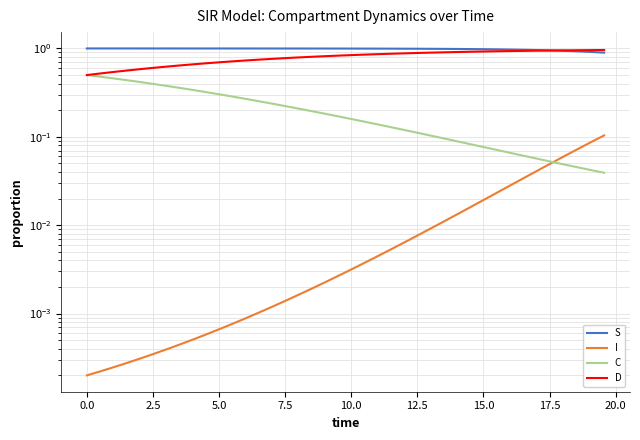

True or false: S and C intersect in this chart.

False